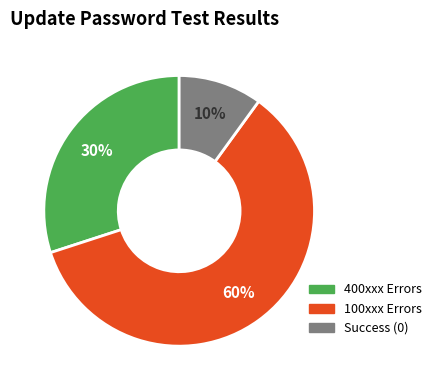

Is there any slice that represents more than half of the pie?

Yes